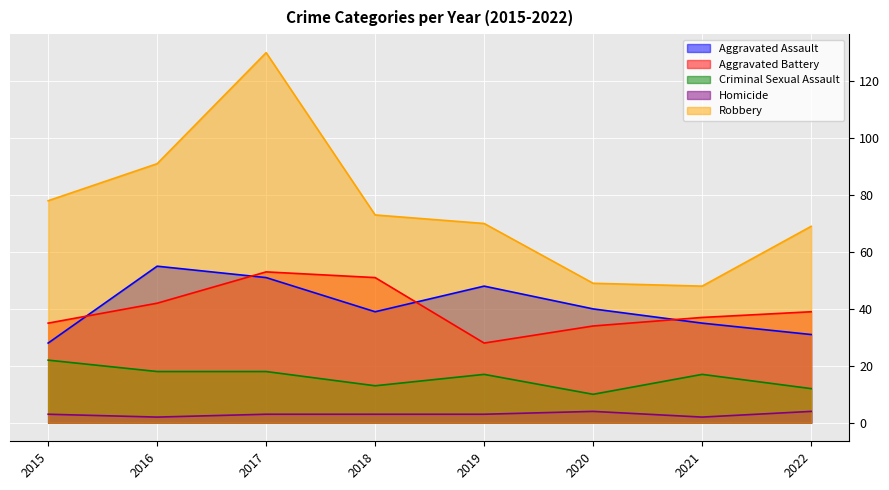

How many distinct data groups are displayed?

5